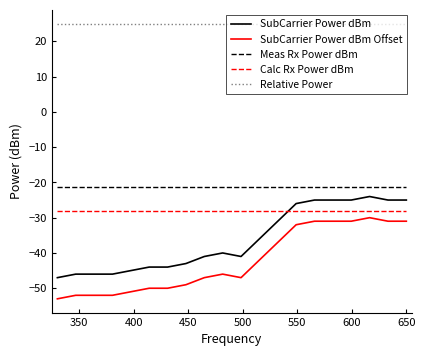

Reading left to right, extract all data points from this chart.

SubCarrier Power dBm: -47.0	-46.0	-46.0	-46.0	-45.0	-44.0	-44.0	-43.0	-41.0	-40.0	-41.0	-36.0	-31.0	-26.0	-25.0	-25.0	-25.0	-24.0	-25.0	-25.0
SubCarrier Power dBm Offset: -53.0	-52.0	-52.0	-52.0	-51.0	-50.0	-50.0	-49.0	-47.0	-46.0	-47.0	-42.0	-37.0	-32.0	-31.0	-31.0	-31.0	-30.0	-31.0	-31.0
Meas Rx Power dBm: -21.3	-21.3	-21.3	-21.3	-21.3	-21.3	-21.3	-21.3	-21.3	-21.3	-21.3	-21.3	-21.3	-21.3	-21.3	-21.3	-21.3	-21.3	-21.3	-21.3
Calc Rx Power dBm: -28.0	-28.0	-28.0	-28.0	-28.0	-28.0	-28.0	-28.0	-28.0	-28.0	-28.0	-28.0	-28.0	-28.0	-28.0	-28.0	-28.0	-28.0	-28.0	-28.0
Relative Power: 25.0	25.0	25.0	25.0	25.0	25.0	25.0	25.0	25.0	25.0	25.0	25.0	25.0	25.0	25.0	25.0	25.0	25.0	25.0	25.0